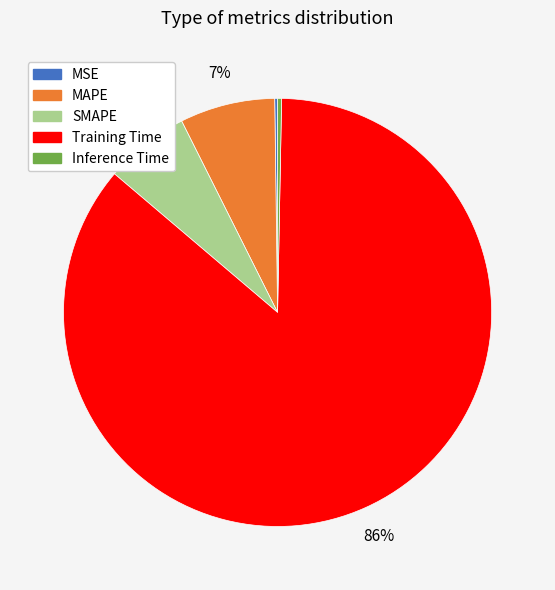

What percentage is the MAPE slice, to the nearest percent?

7%